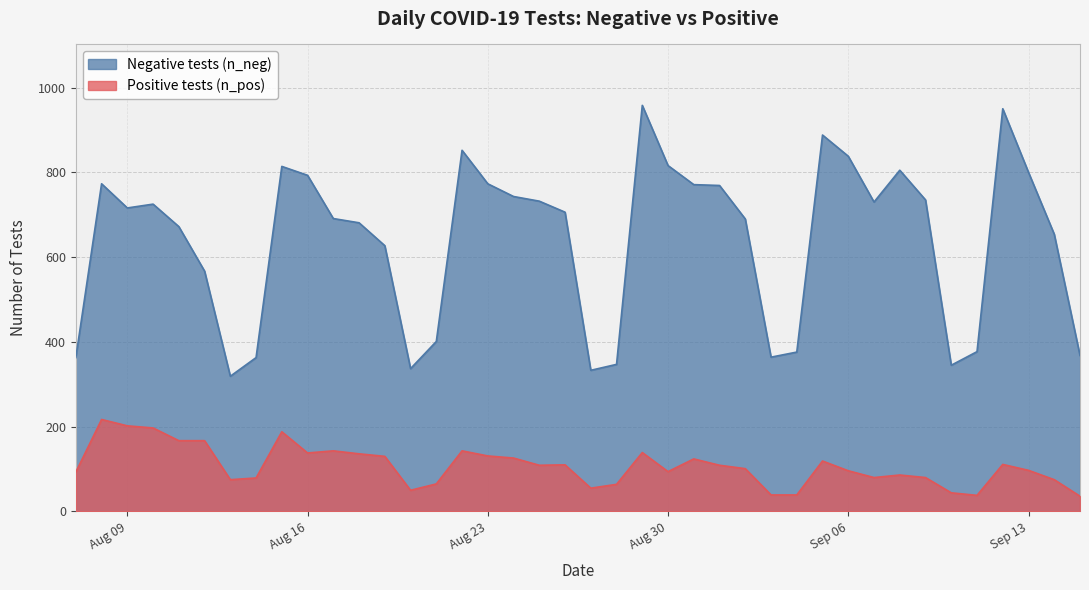

How many categories are shown in the chart?

40